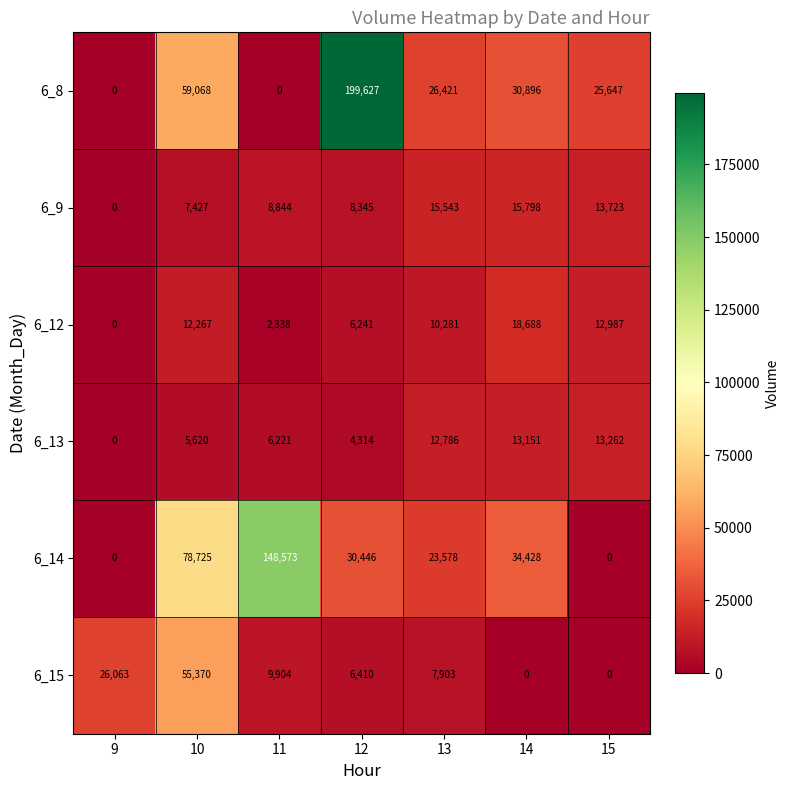

Is it true that 6_14 equals 103362 at 9?

False